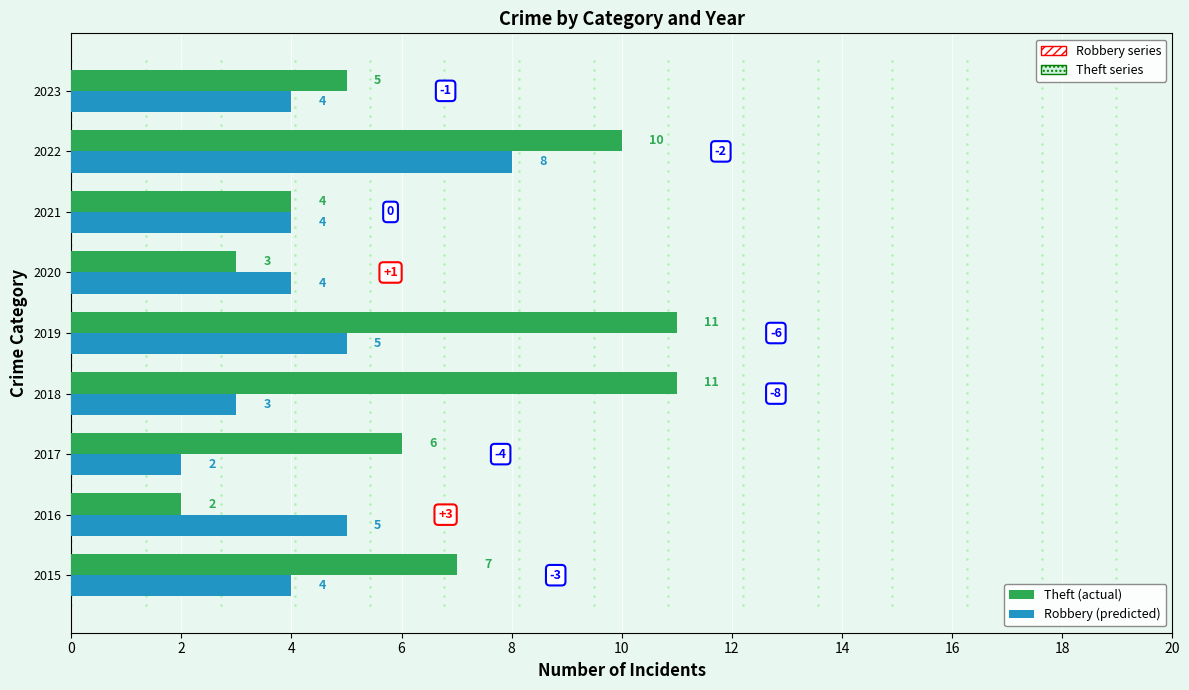

What is the total value across all series at 2017?

8